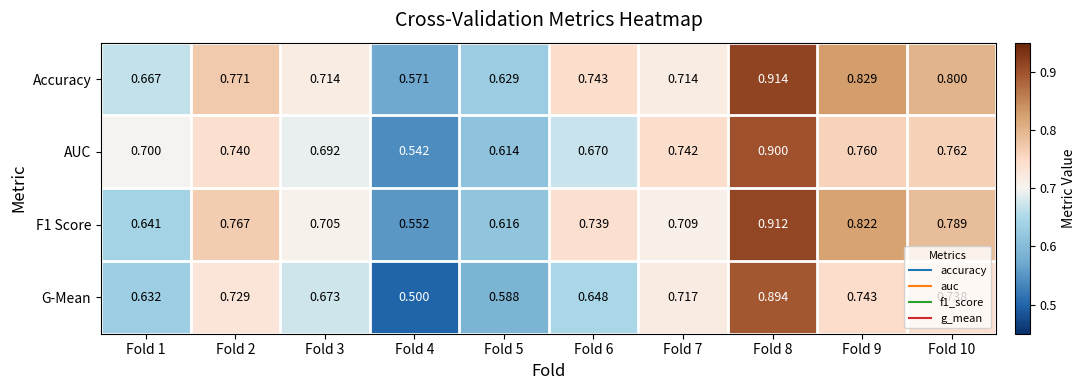

Which series has the largest range (max minus min)?

G-Mean